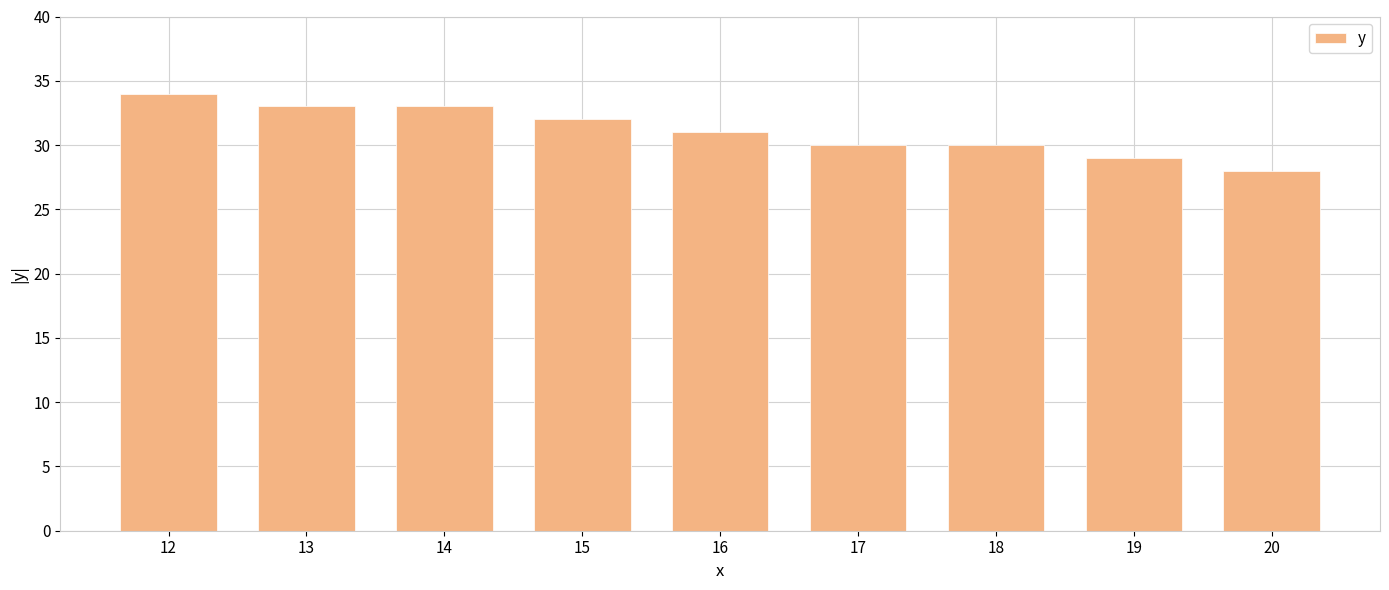

Reading left to right, transcribe all the data shown in this chart.

34	33	33	32	31	30	30	29	28